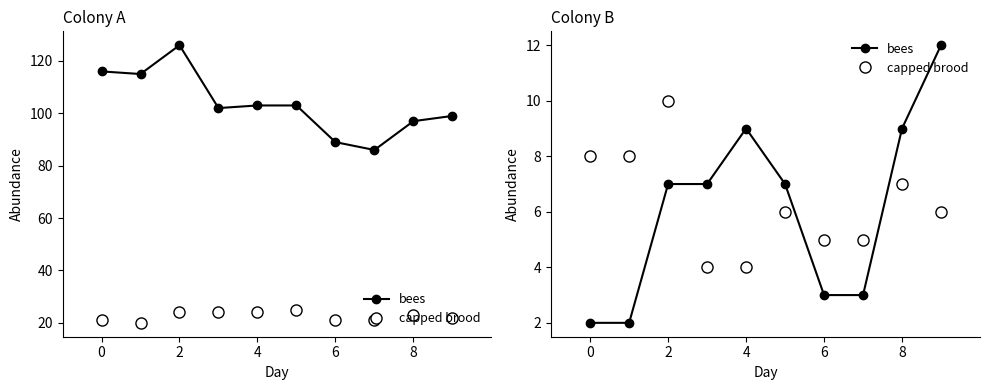

At which category is the sum across all series the highest?

9